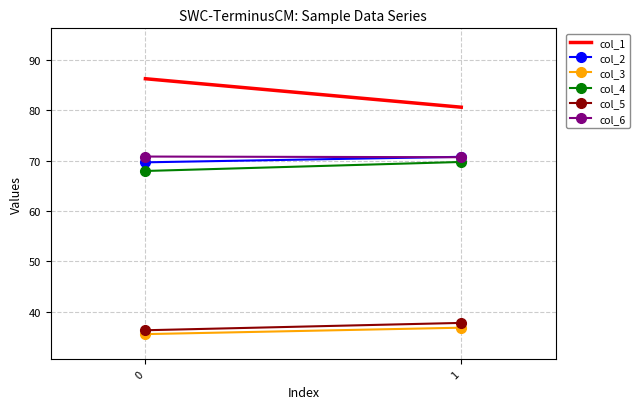

What is the value of the col_6 point at the 2nd from the left?

70.7